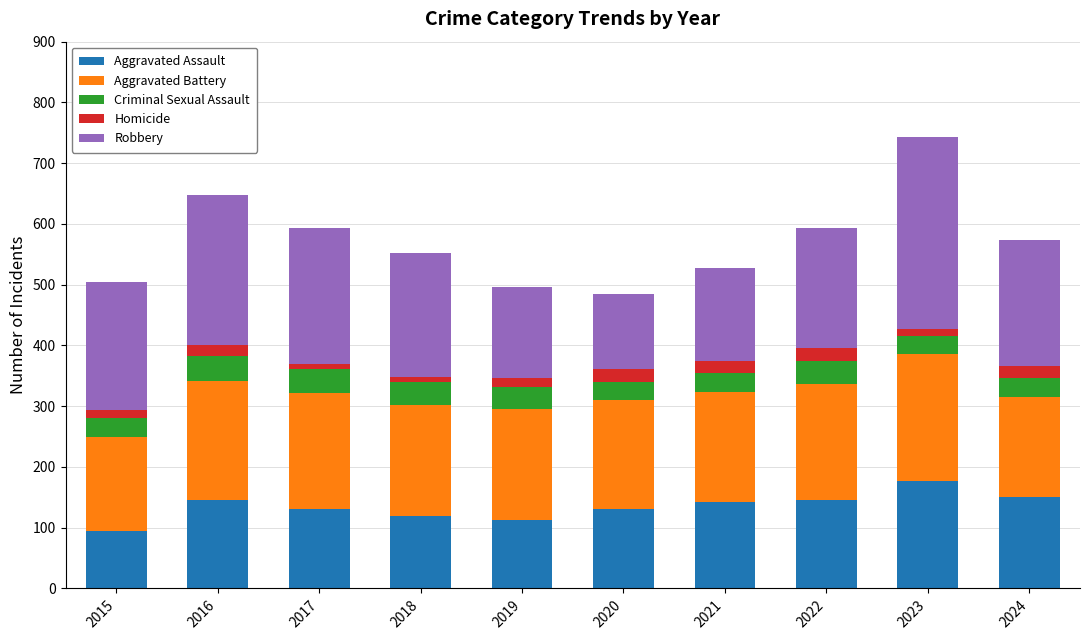

What is the minimum value for Aggravated Assault?

95